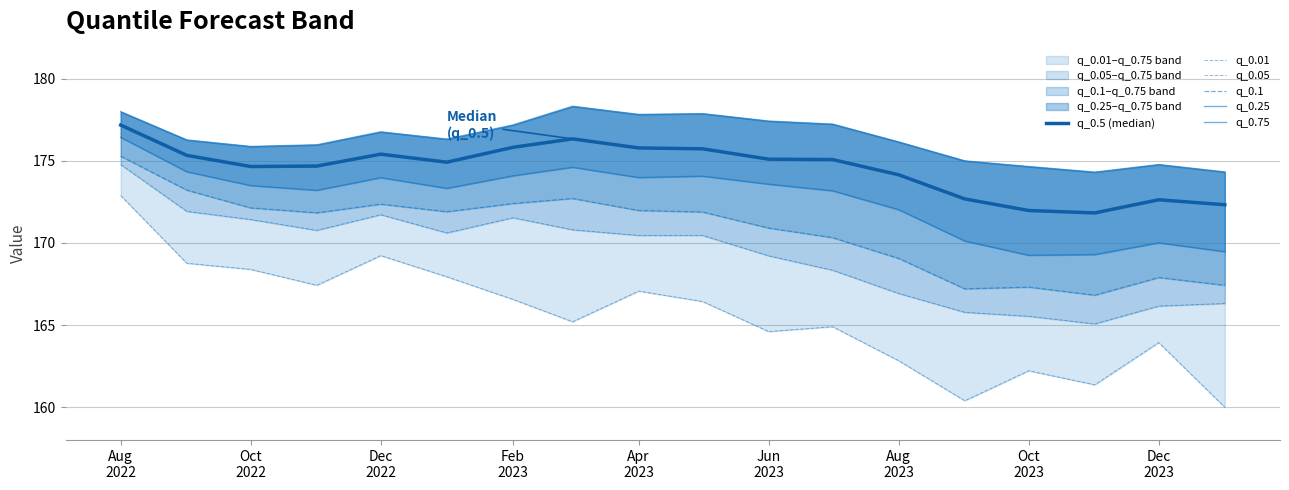

What is the minimum value shown in the chart?

160.0